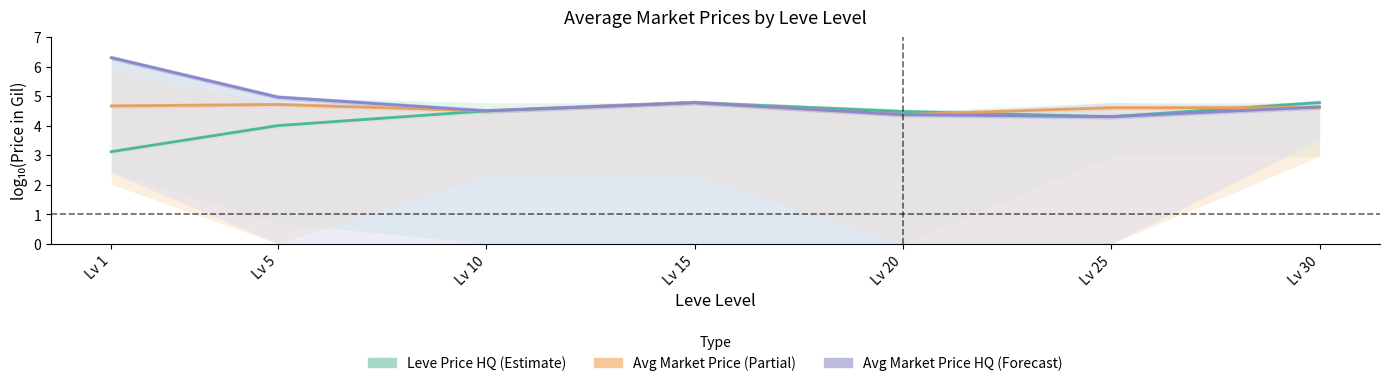

At which category does the chart reach its peak across all series?

Lv 1